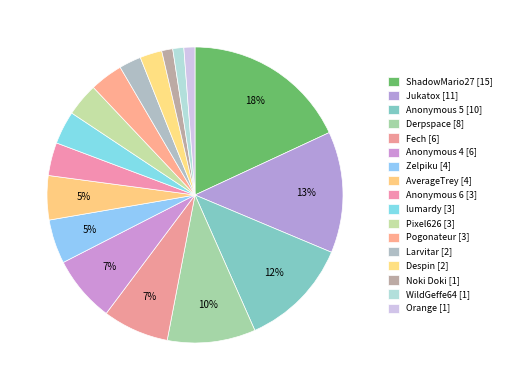

The Despin slice represents 2% of the pie. True or false?

True